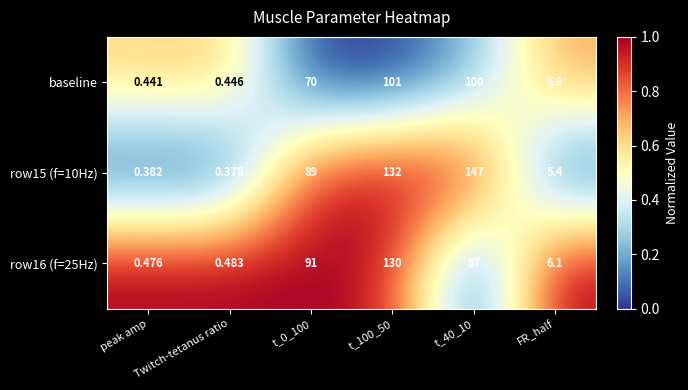

Count the number of data series in this chart.

3